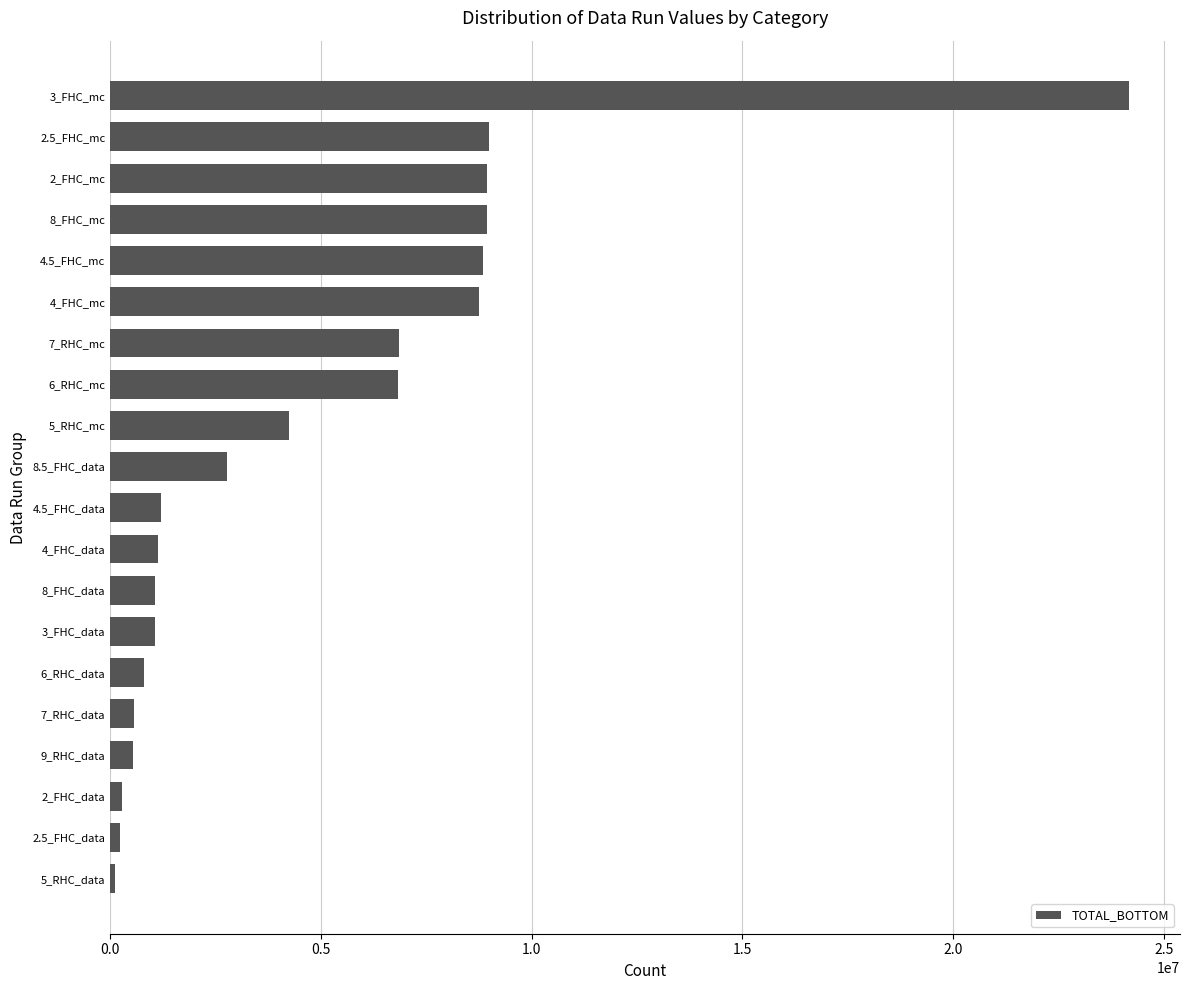

What is the sum of all values?

96295149